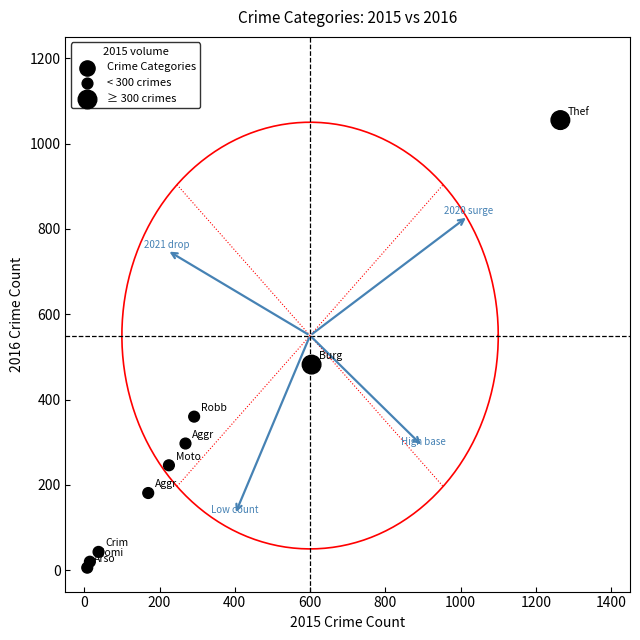

What is the range of X values (max minus min)?

1257